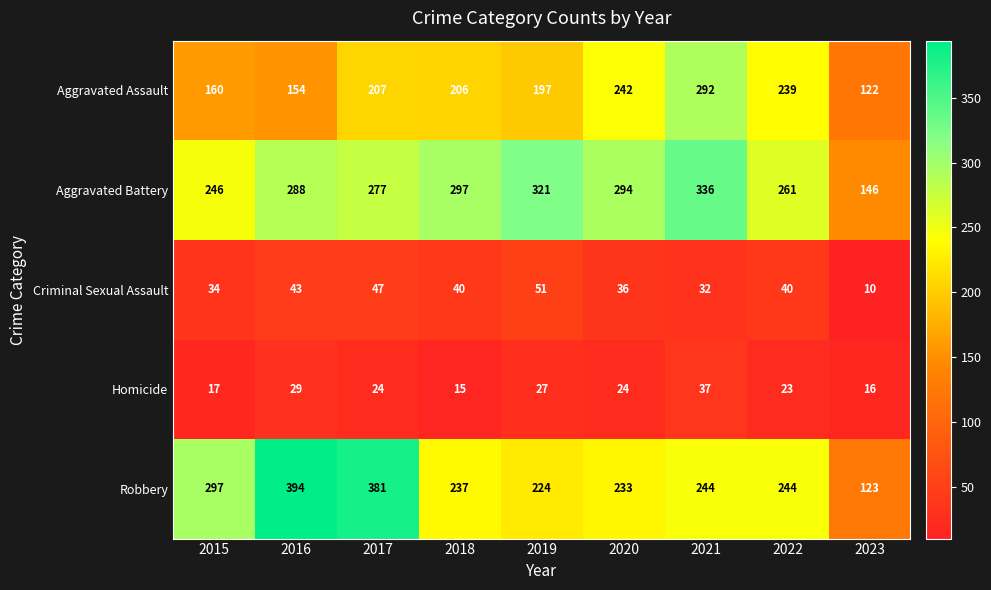

Which series has the largest total across all categories?

Aggravated Battery